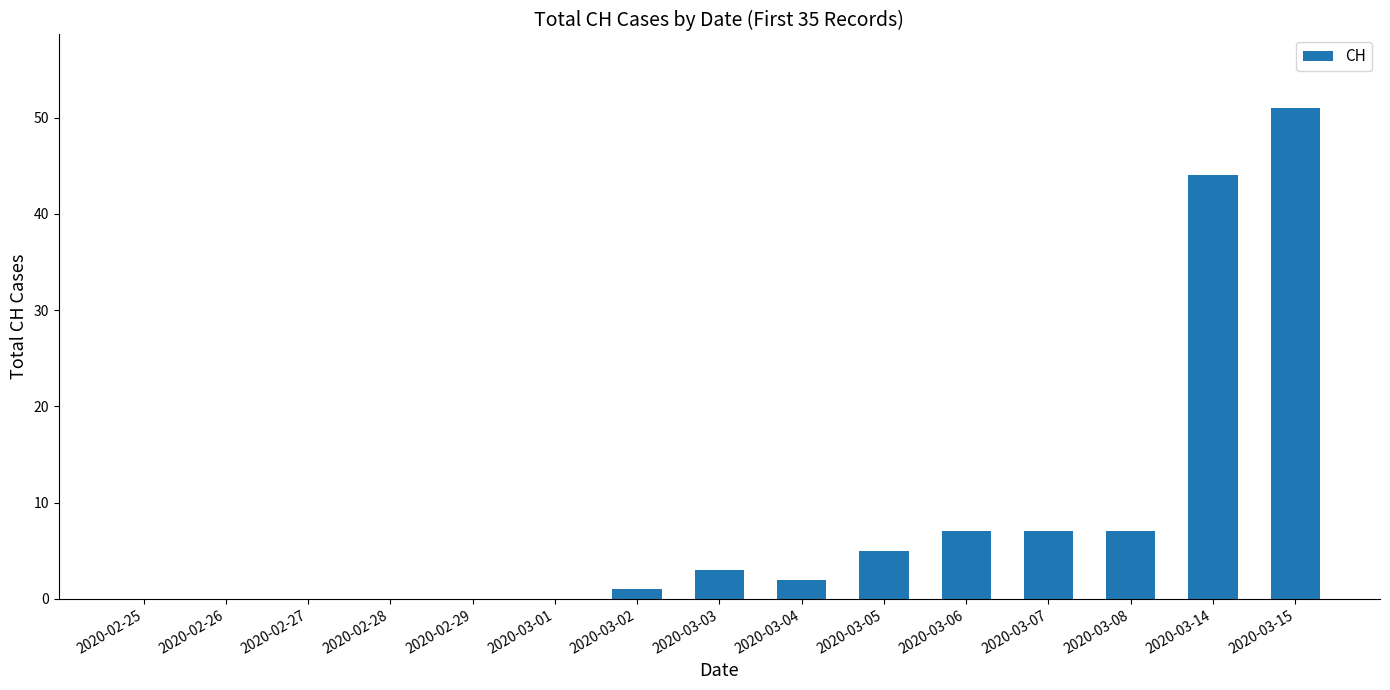

Is it true that the value at 2020-02-28 is -29?

False